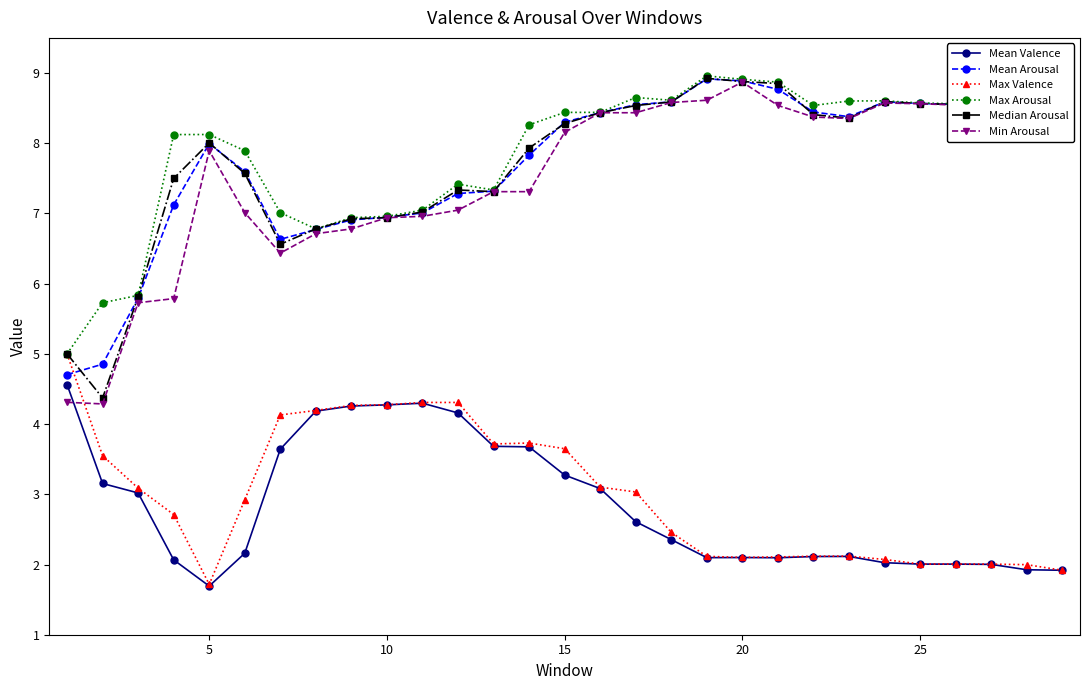

Does the chart display data point markers on the line(s)?

Yes